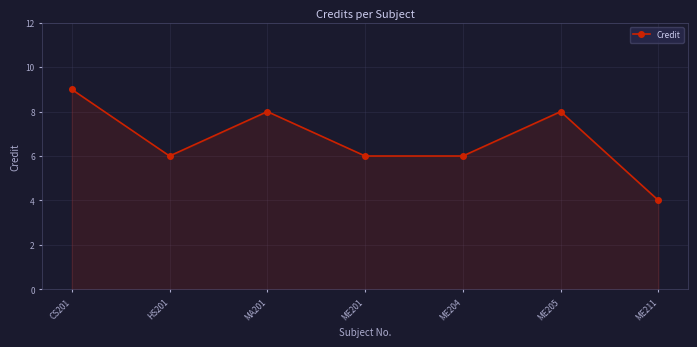

Between MA201 and CS201, which is larger?

CS201